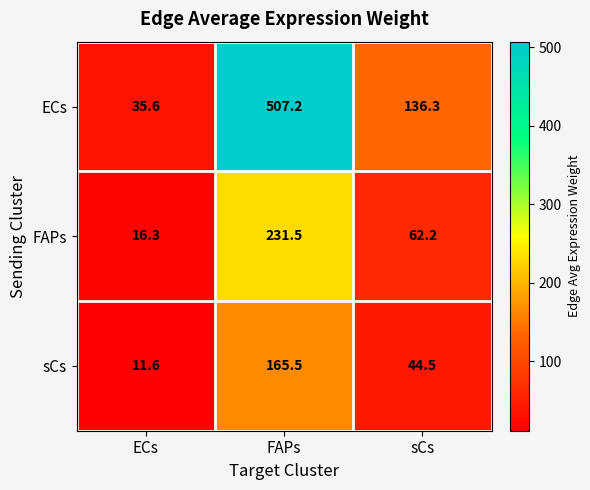

How many categories are shown in the chart?

3